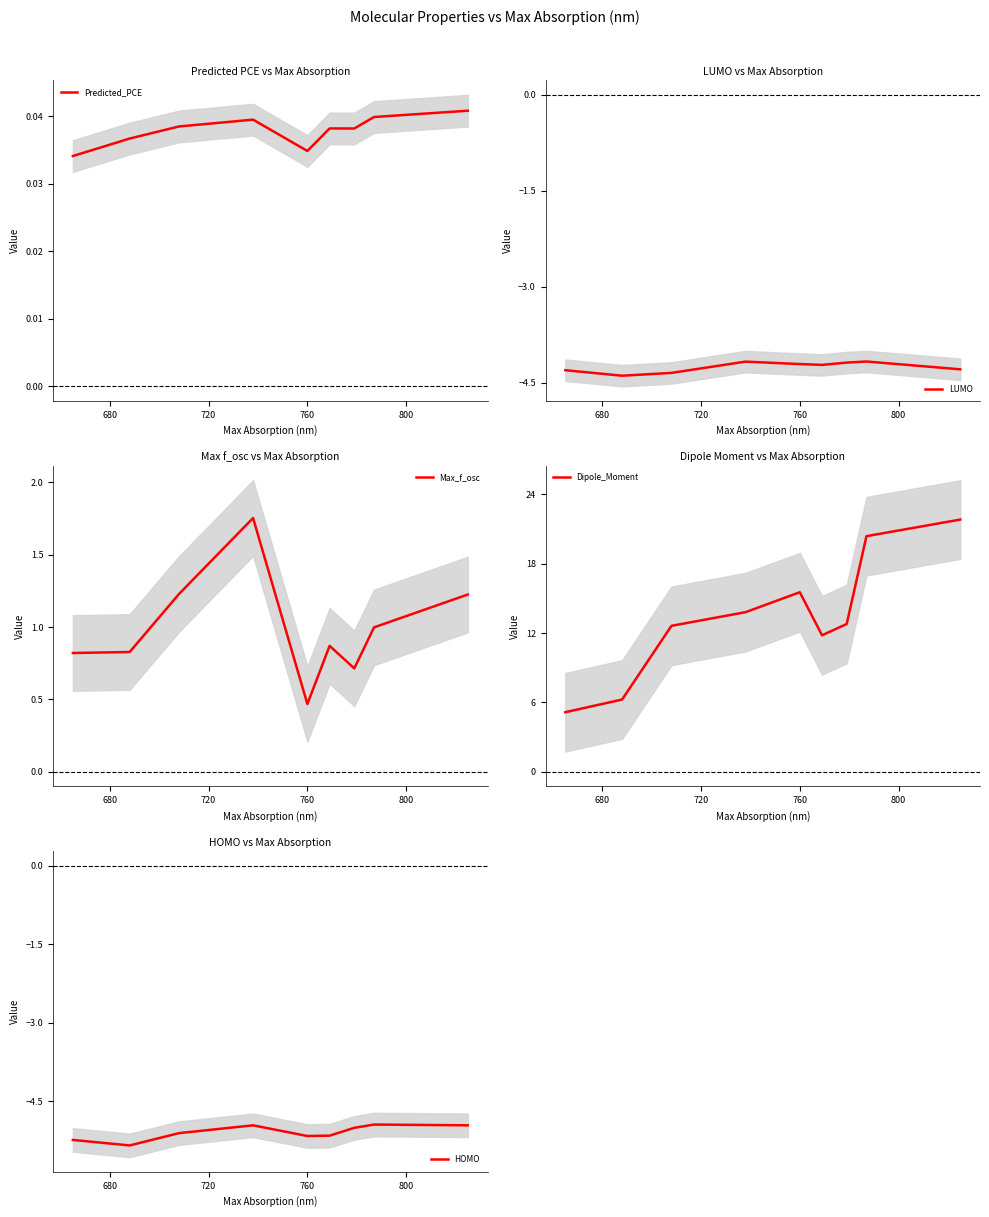

What is the maximum value for LUMO?

-4.2